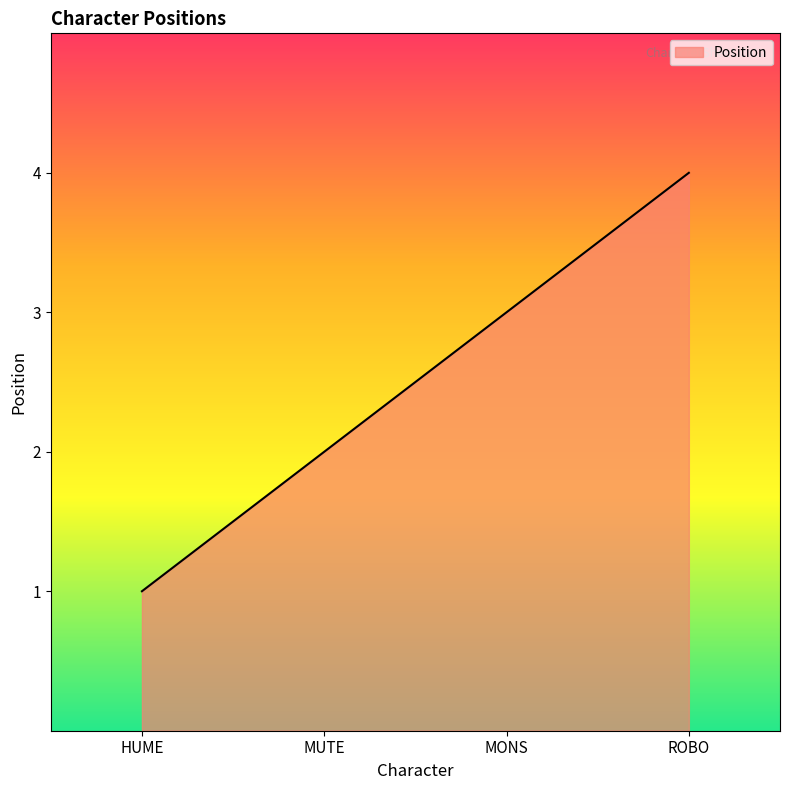

Count the number of categories in the chart.

4